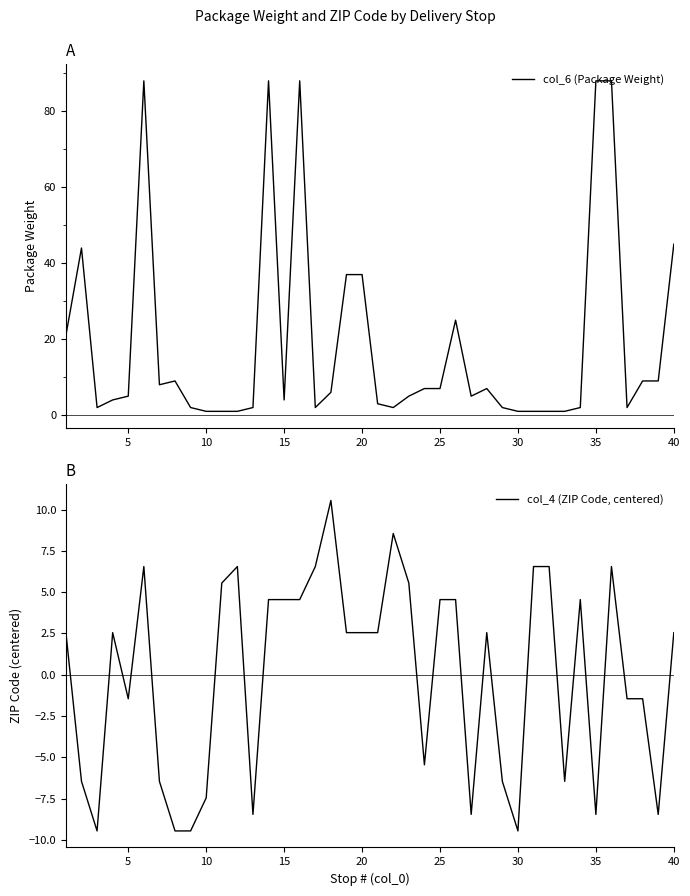

True or false: col_4 (ZIP Code, centered) has a value of 2.8 at 15.

False